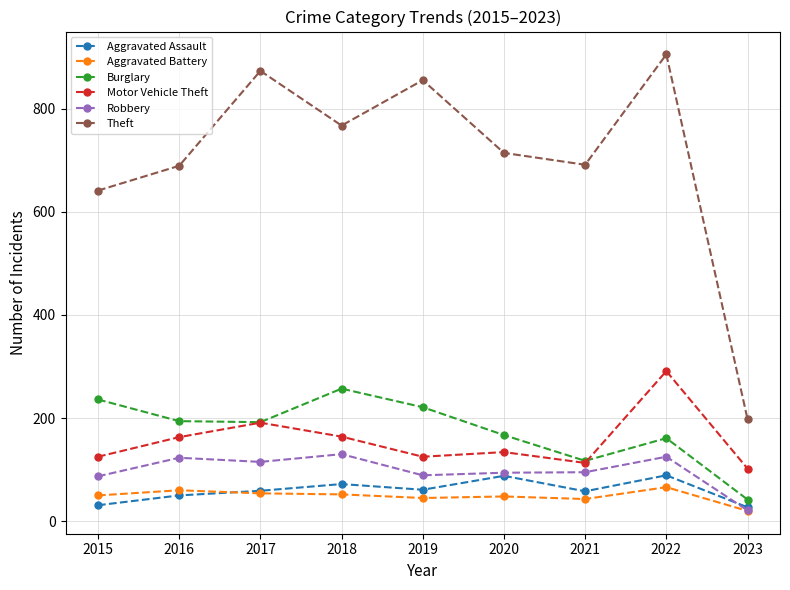

Where does the Motor Vehicle Theft series first go above 134?

2016